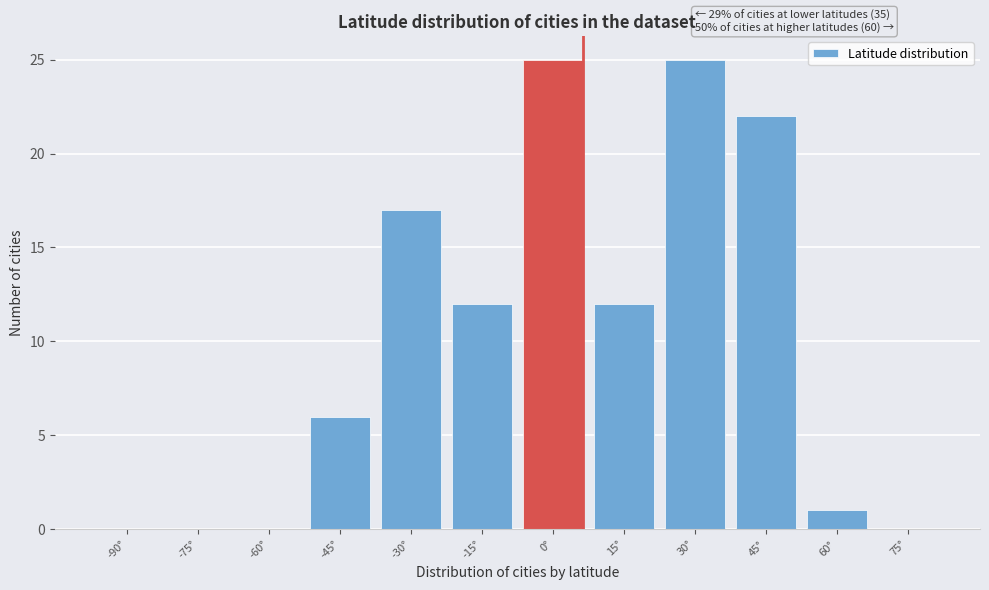

Reading left to right, transcribe all the data shown in this chart.

-90°=0	-75°=0	-60°=0	-45°=6	-30°=17	-15°=12	0°=25	15°=12	30°=25	45°=22	60°=1	75°=0